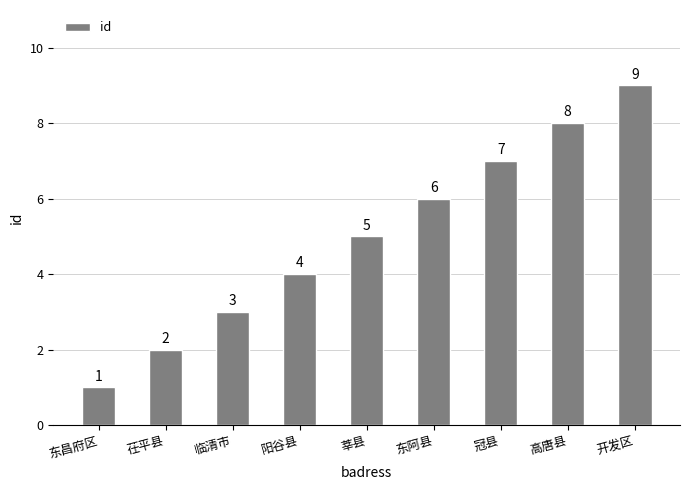

Rank the categories by value from highest to lowest.

开发区, 高唐县, 冠县, 东阿县, 莘县, 阳谷县, 临清市, 茌平县, 东昌府区